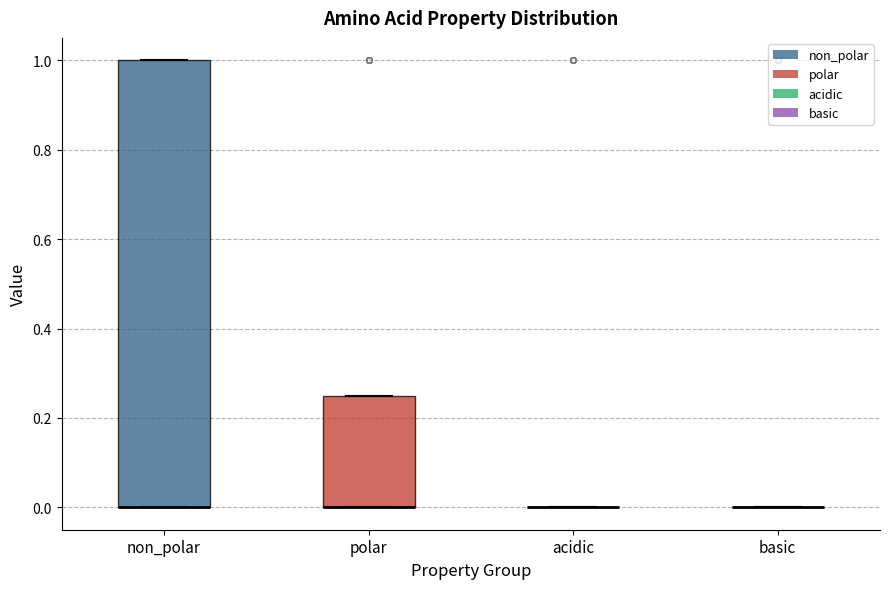

Reading left to right, read every box against the y-axis: the position of its median line, the range the box covers, and the ends of its whiskers. The values are not printed on the chart, so give them approximately, as read against the axis.

non_polar: median 0.00 (drawn on the box's lower edge), box 0.00 to 1.00, whiskers 0.00 to 1.00
polar: median 0.00 (drawn on the box's lower edge), box 0.00 to 0.26, whiskers 0.00 to 0.26
acidic: box collapsed to a line at 0.00, whiskers 0.00 to 0.00
basic: box collapsed to a line at 0.00, whiskers 0.00 to 0.00